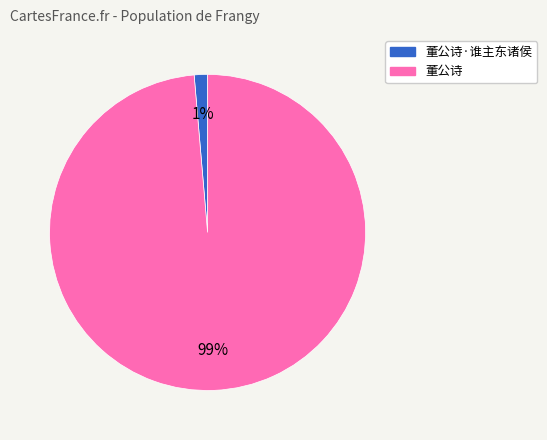

To the nearest percent, what is the average slice percentage?

50%